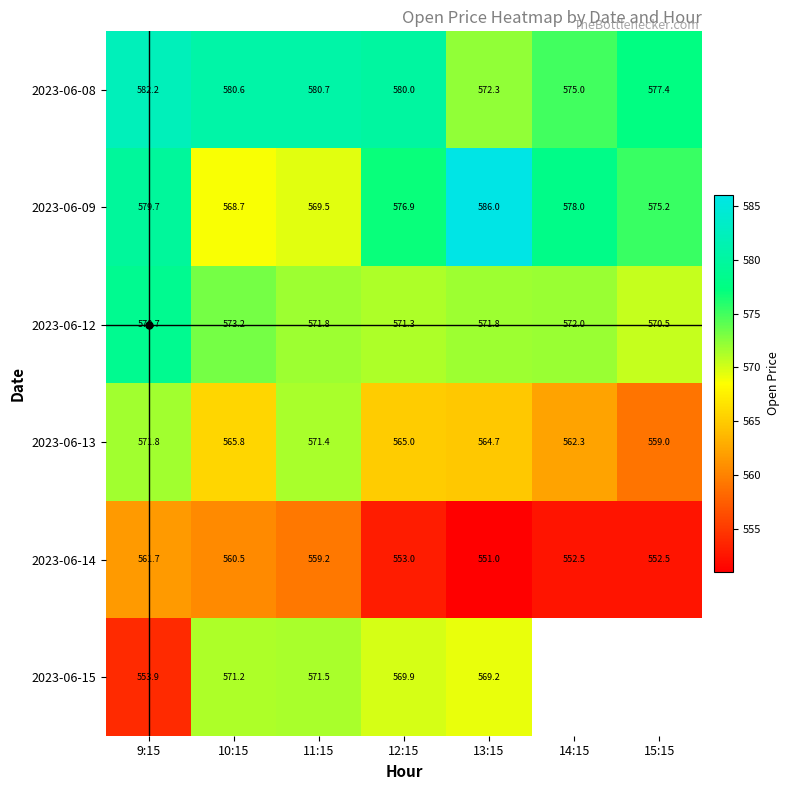

Rank the series at 10:15 from lowest to highest value.

2023-06-14, 2023-06-13, 2023-06-09, 2023-06-15, 2023-06-12, 2023-06-08